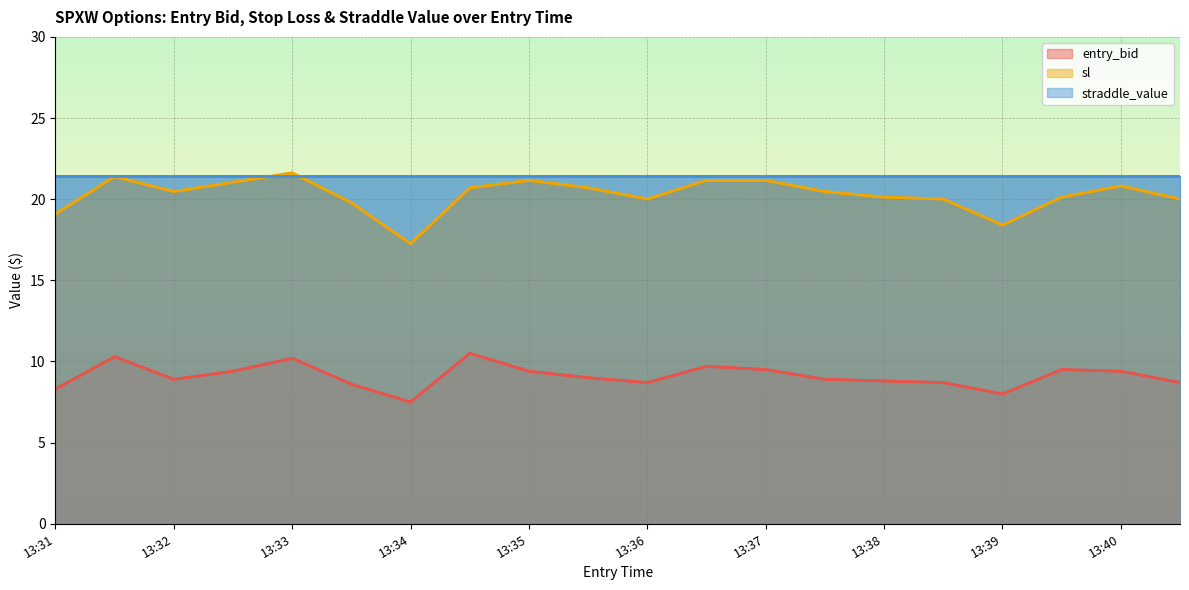

At 13:33, list the series in order from largest to smallest.

sl, entry_bid